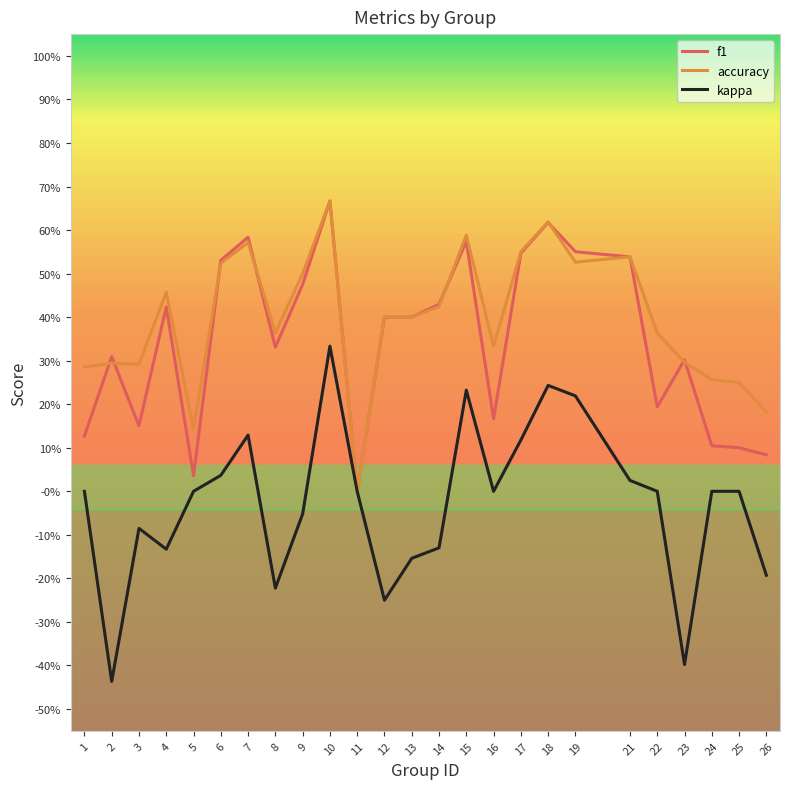

What is the value of the f1 point at the 15th from the left?

0.6